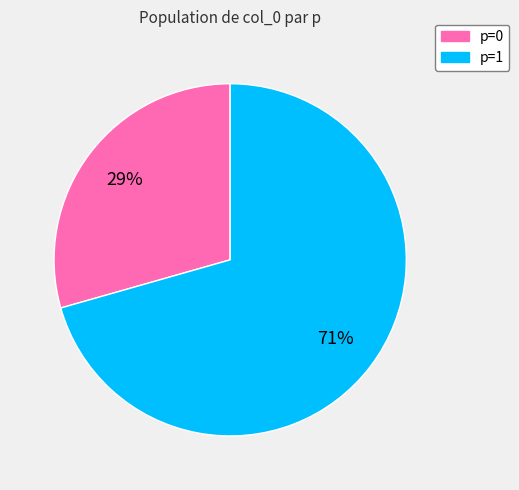

Count the number of slices in the pie.

2